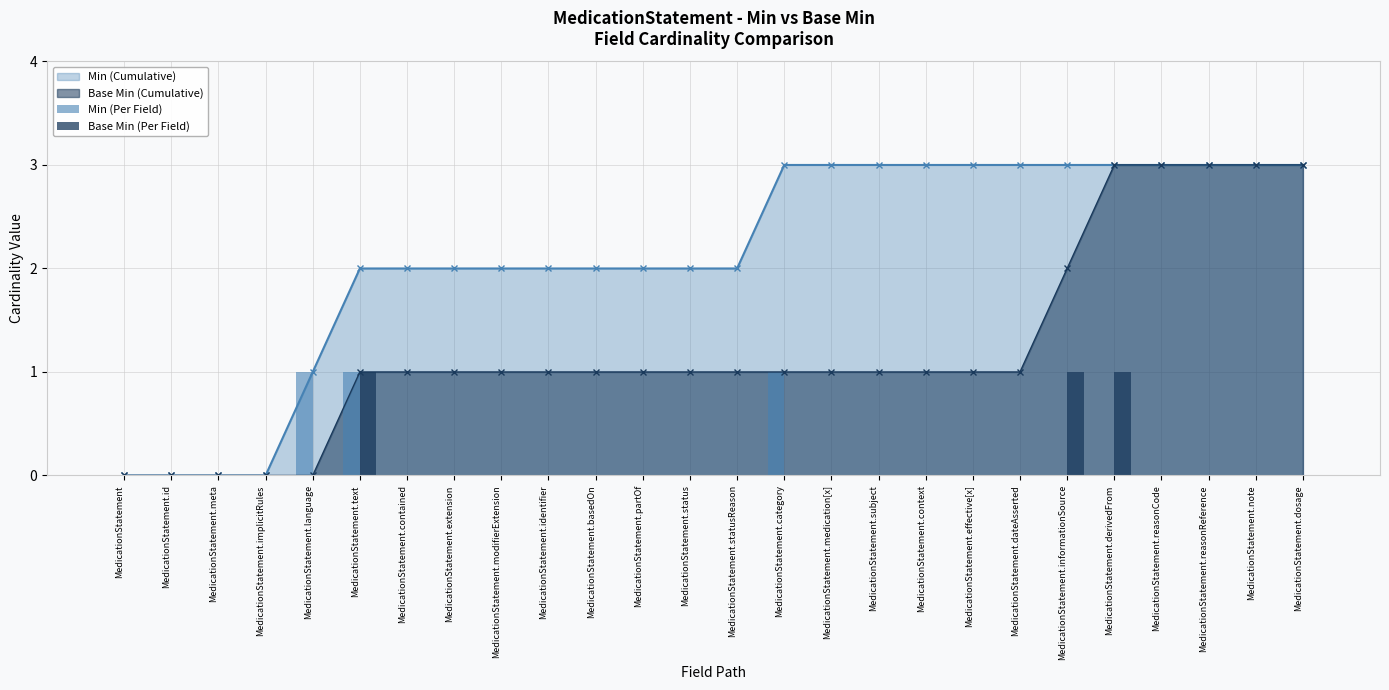

Rank the categories by Min (Per Field) value from highest to lowest.

MedicationStatement.language, MedicationStatement.text, MedicationStatement.category, MedicationStatement, MedicationStatement.id, MedicationStatement.meta, MedicationStatement.implicitRules, MedicationStatement.contained, MedicationStatement.extension, MedicationStatement.modifierExtension, MedicationStatement.identifier, MedicationStatement.basedOn, MedicationStatement.partOf, MedicationStatement.status, MedicationStatement.statusReason, MedicationStatement.medication[x], MedicationStatement.subject, MedicationStatement.context, MedicationStatement.effective[x], MedicationStatement.dateAsserted, MedicationStatement.informationSource, MedicationStatement.derivedFrom, MedicationStatement.reasonCode, MedicationStatement.reasonReference, MedicationStatement.note, MedicationStatement.dosage